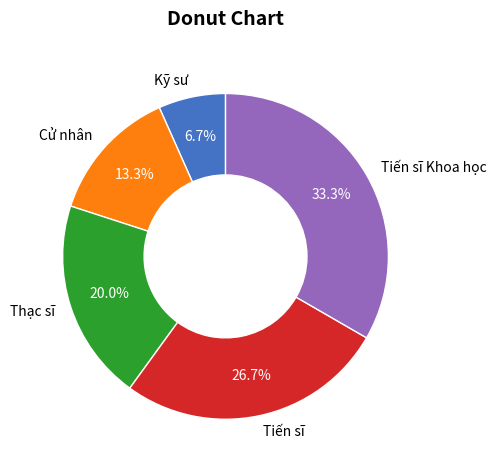

Is there any slice that represents more than half of the pie?

No